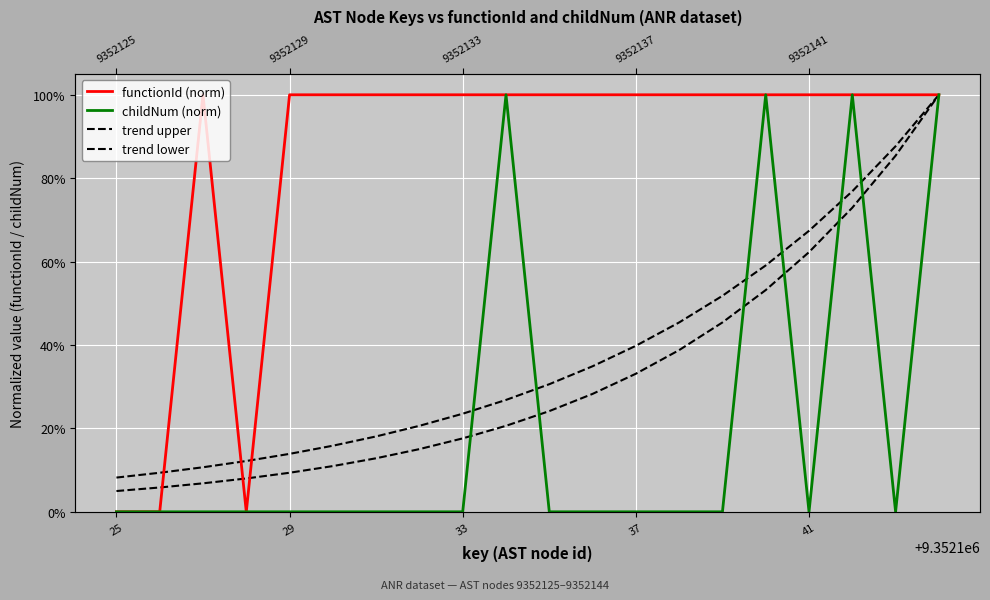

Reading left to right, extract all data points from this chart.

functionId (norm): 0.0	0.0	1.0	0.0	1.0	1.0	1.0	1.0	1.0	1.0	1.0	1.0	1.0	1.0	1.0	1.0	1.0	1.0	1.0	1.0
childNum (norm): 0.0	0.0	0.0	0.0	0.0	0.0	0.0	0.0	0.0	1.0	0.0	0.0	0.0	0.0	0.0	1.0	0.0	1.0	0.0	1.0
trend upper: 0.1	0.1	0.1	0.1	0.1	0.2	0.2	0.2	0.2	0.3	0.3	0.3	0.4	0.5	0.5	0.6	0.7	0.8	0.9	1.0
trend lower: 0.0	0.1	0.1	0.1	0.1	0.1	0.1	0.2	0.2	0.2	0.2	0.3	0.3	0.4	0.5	0.5	0.6	0.7	0.9	1.0